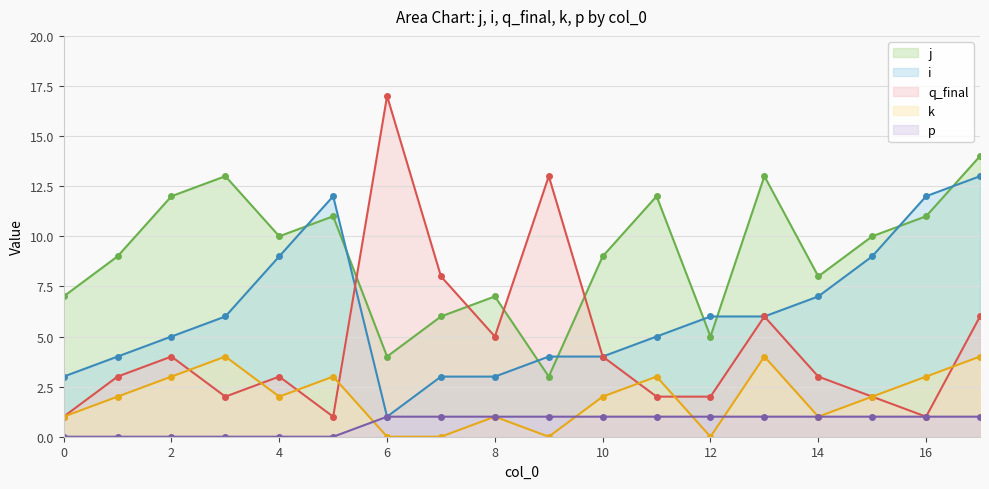

How many data points in k are above 2?

7